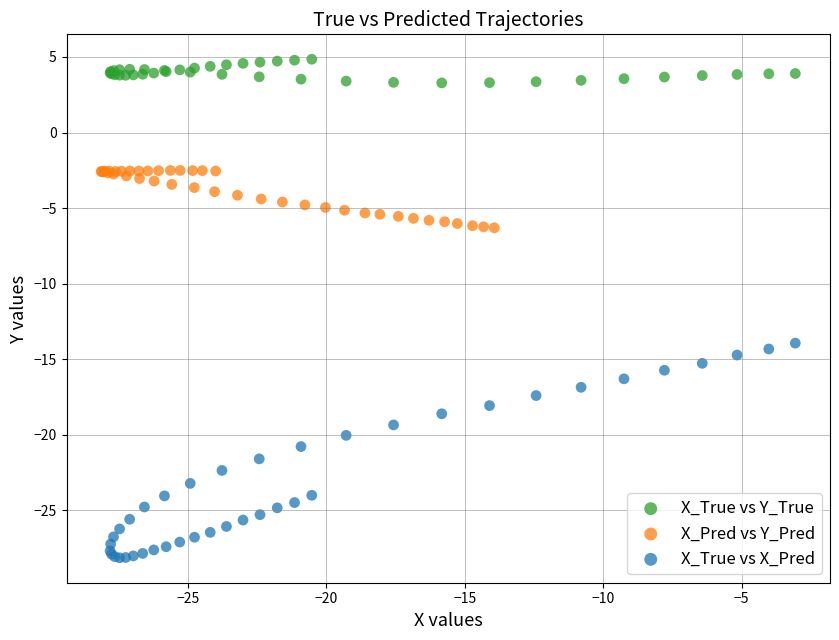

Which series has the widest spread of Y values?

X_True vs X_Pred